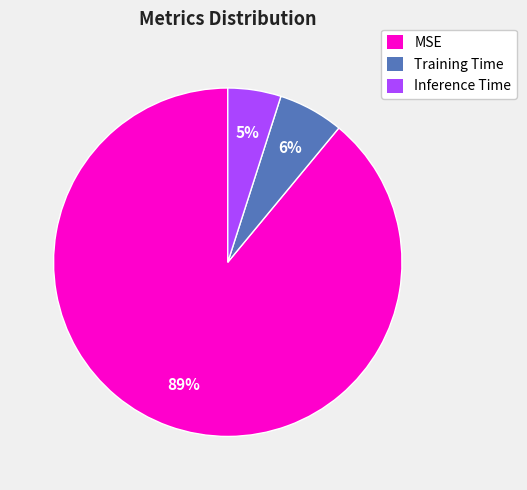

What is the majority slice?

MSE